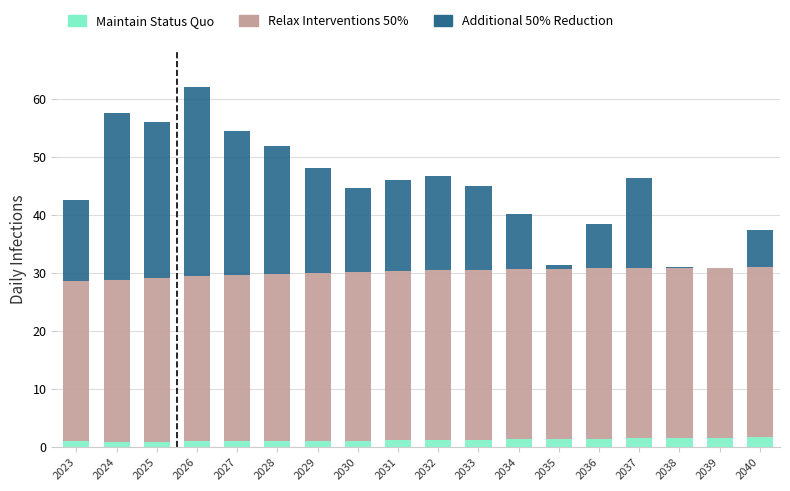

What are all the series names shown in the legend?

Maintain Status Quo, Relax Interventions 50%, Additional 50% Reduction